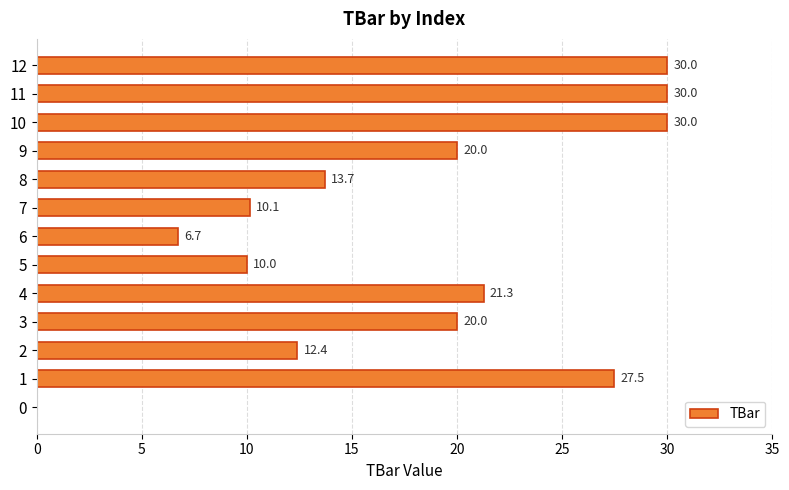

The chart shows a value of 16.2 at 10. True or false?

False